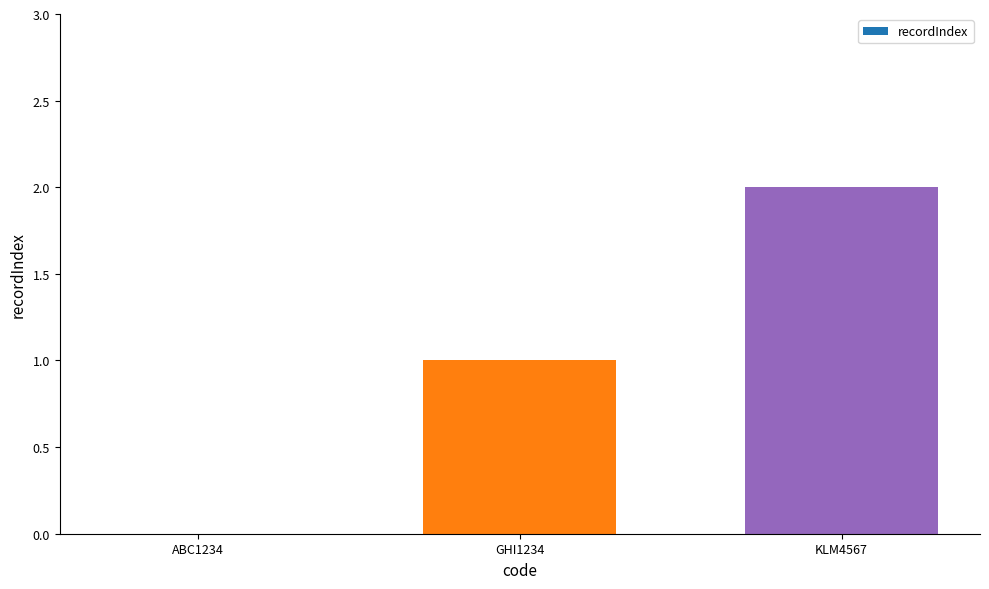

True or false: the data shows 0 at ABC1234.

True